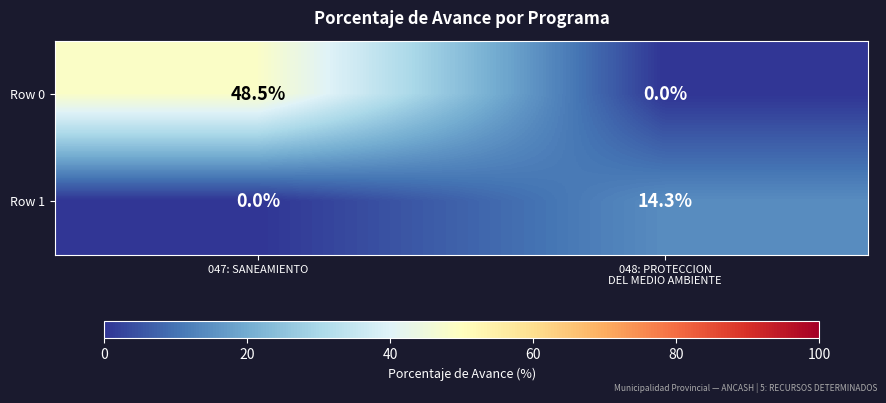

Which series has the largest total across all categories?

Row 0